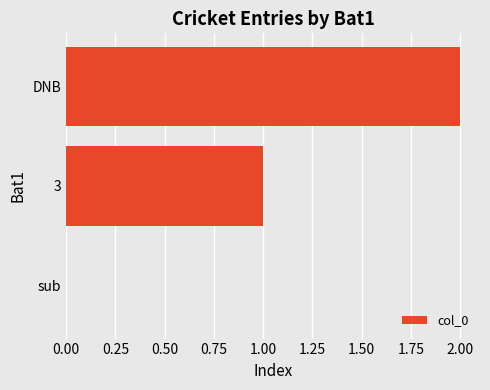

What is the sum of all values?

3